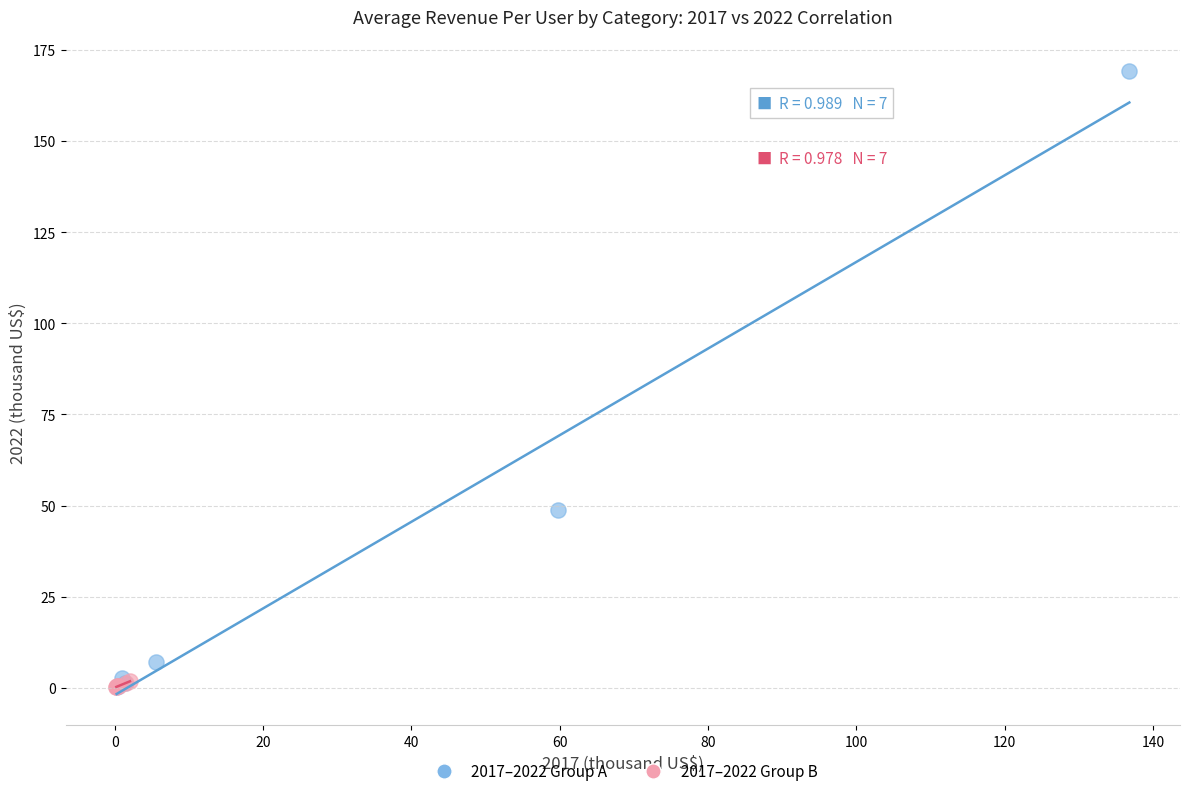

Which series contains the highest Y value?

2017–2022 Group A